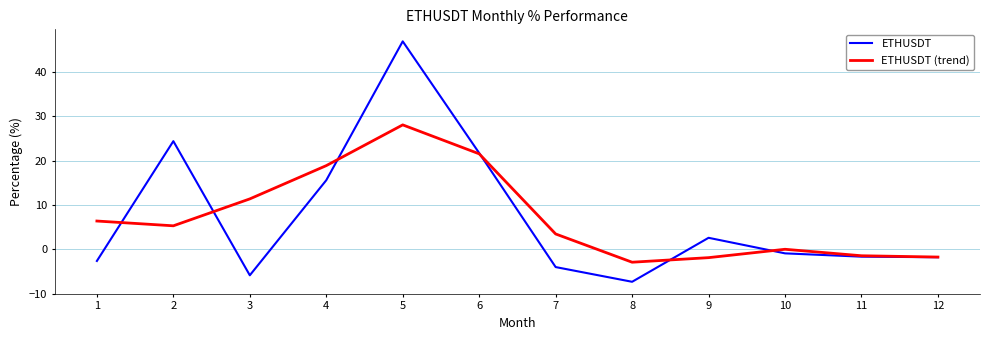

Where do ETHUSDT and ETHUSDT (trend) first cross each other?

1 and 2